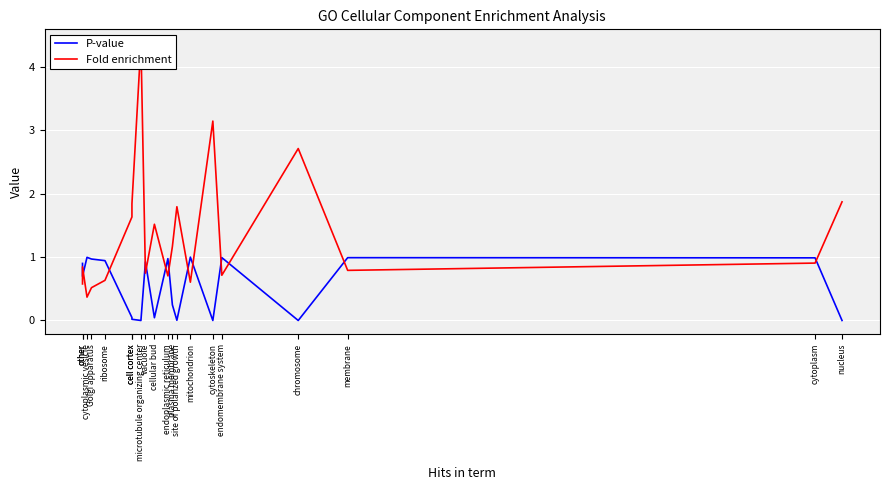

How many lines are shown in the chart?

2